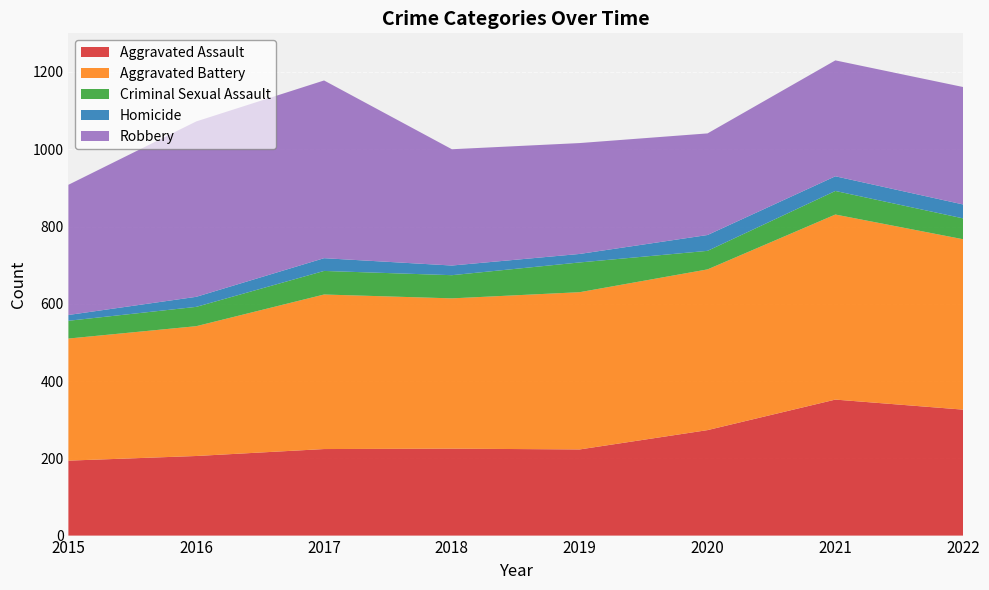

Reading right to left, transcribe all the data shown in this chart.

Aggravated Assault: 2022=326	2021=352	2020=273	2019=223	2018=225	2017=224	2016=206	2015=194
Aggravated Battery: 2022=441	2021=479	2020=416	2019=407	2018=389	2017=400	2016=336	2015=316
Criminal Sexual Assault: 2022=54	2021=61	2020=48	2019=77	2018=60	2017=61	2016=50	2015=46
Homicide: 2022=36	2021=38	2020=41	2019=22	2018=25	2017=33	2016=26	2015=15
Robbery: 2022=304	2021=300	2020=263	2019=287	2018=301	2017=460	2016=454	2015=337